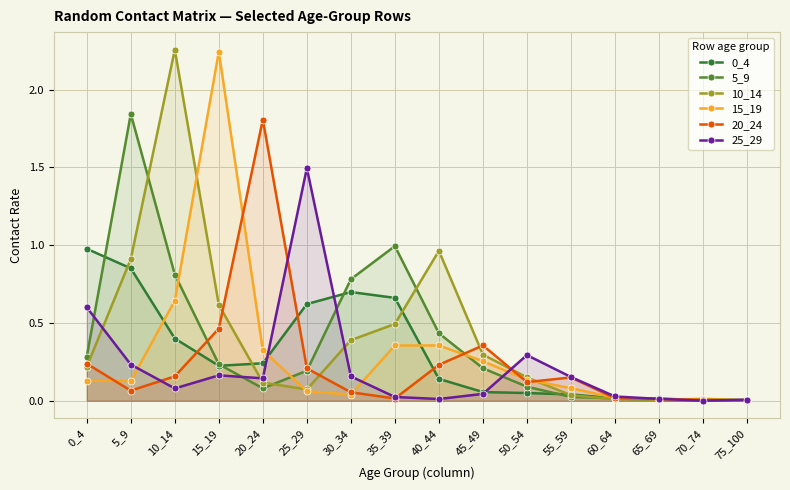

Which series has the widest spread of values?

10_14